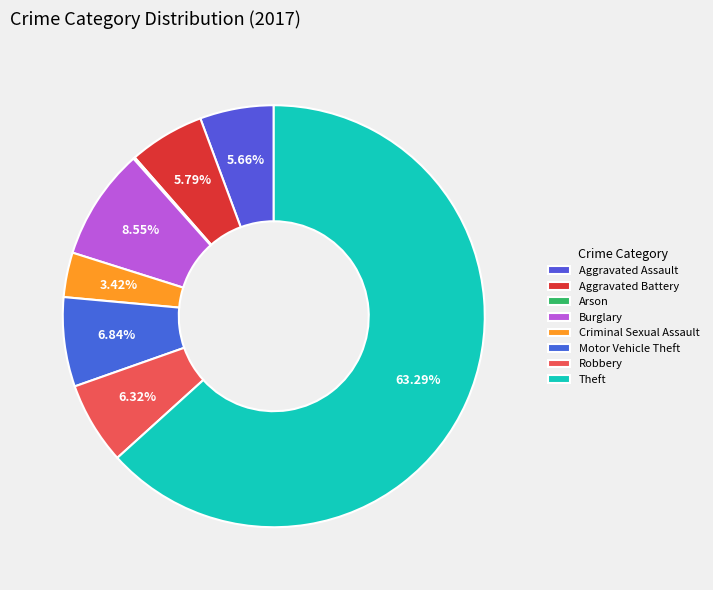

How many slices are in this pie chart?

8